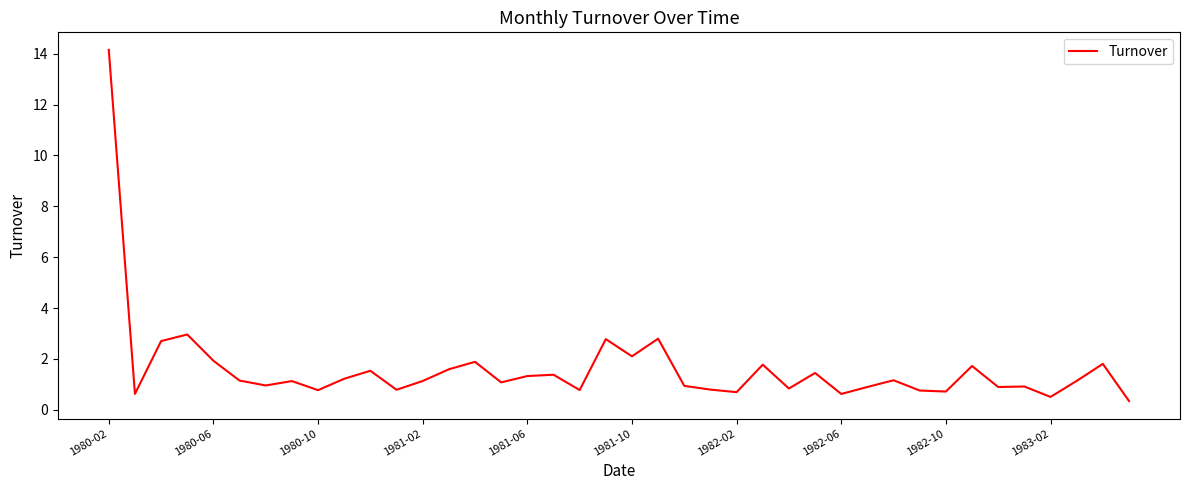

What is the greatest value displayed?

14.1